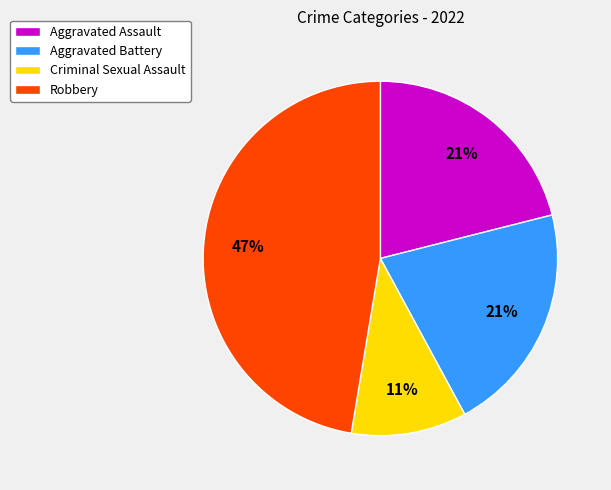

How many slices are in this pie chart?

4